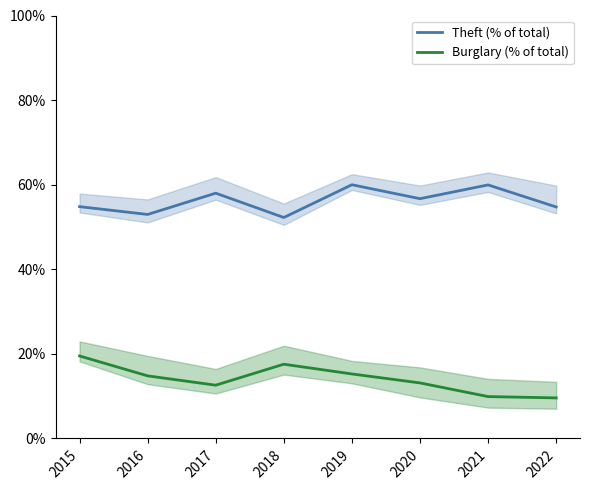

What value does the Burglary (% of total) series have at 2015?

19.5